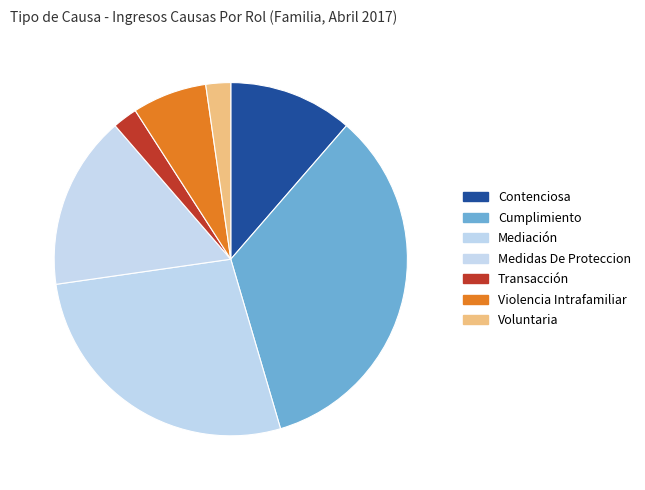

To the nearest percent, what is the combined percentage of Violencia Intrafamiliar and Voluntaria?

9%